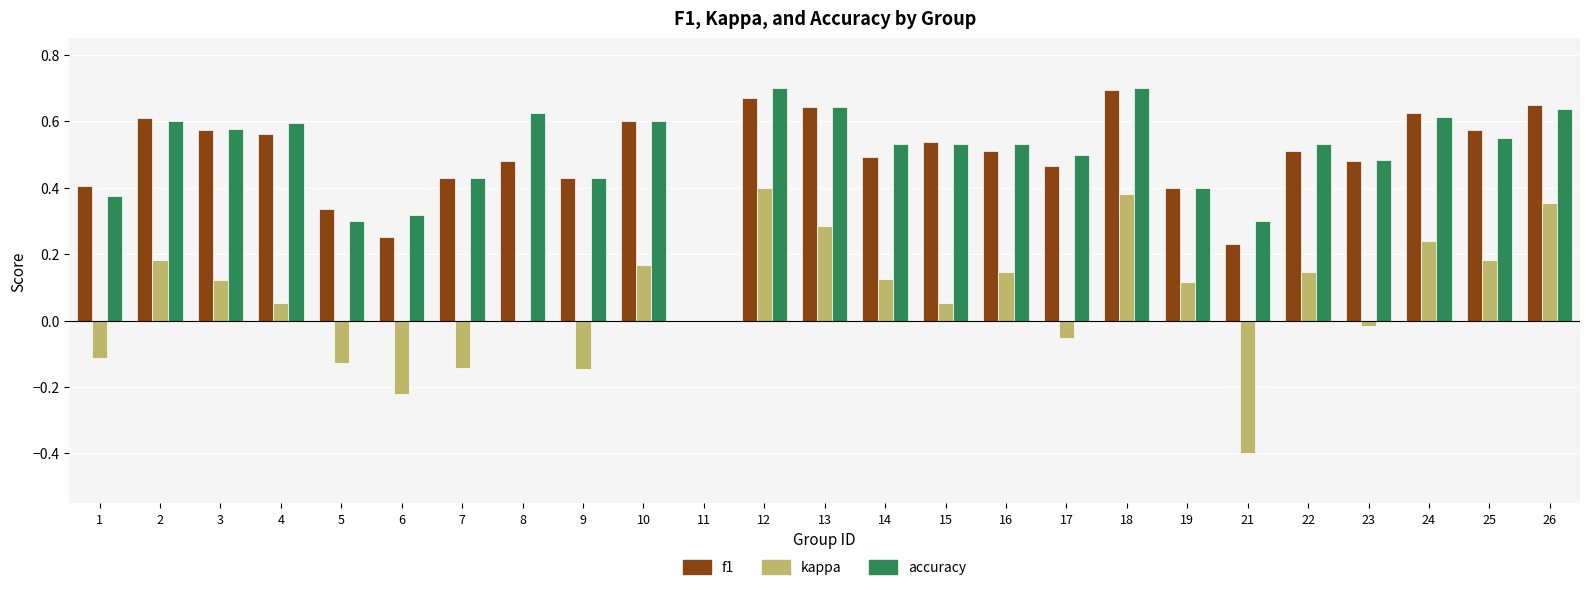

How many accuracy values are between 0 and 1?

25